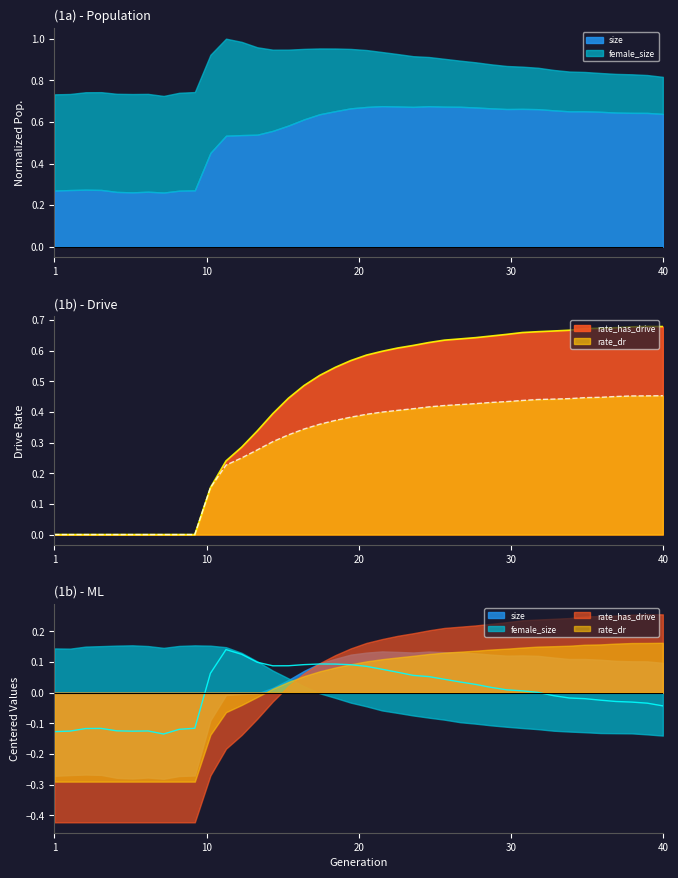

At which category does the chart reach its peak across all series?

39